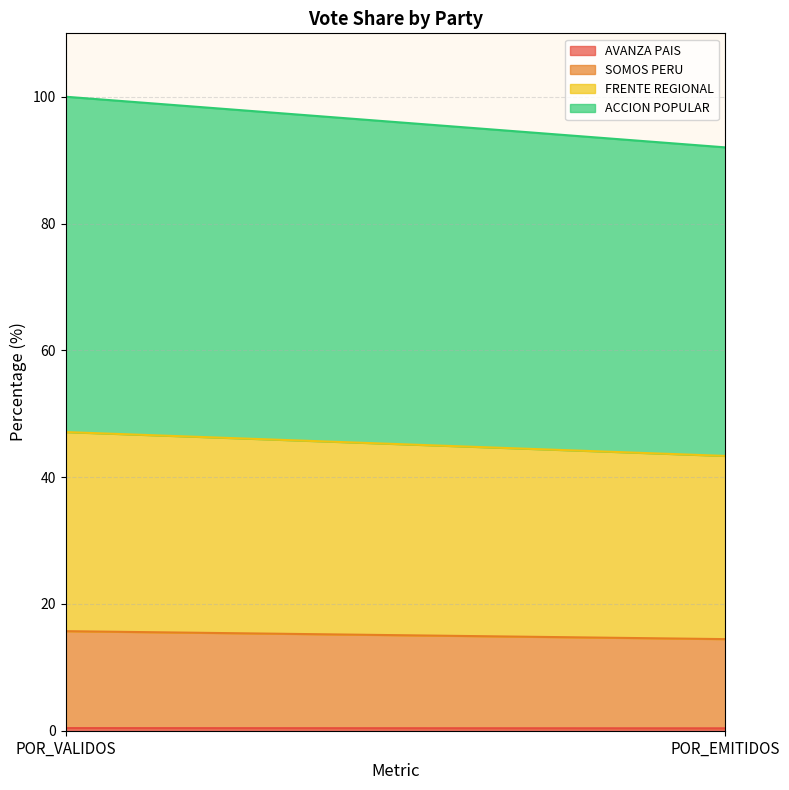

What is the difference between the ACCION POPULAR values at POR_VALIDOS and POR_EMITIDOS?

4.2